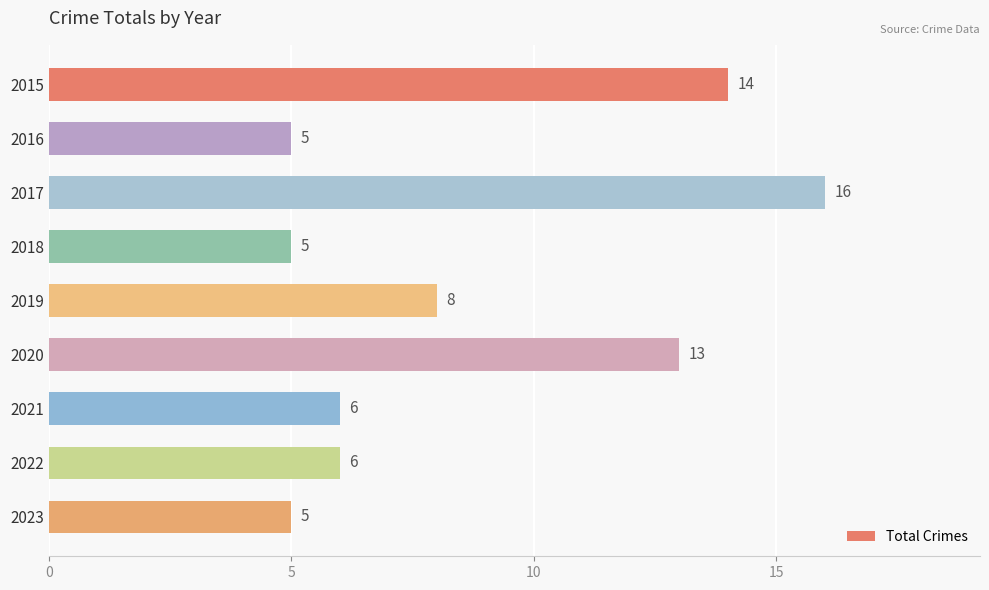

Approximately how many times larger is the value at 2022 compared to 2018?

1.2